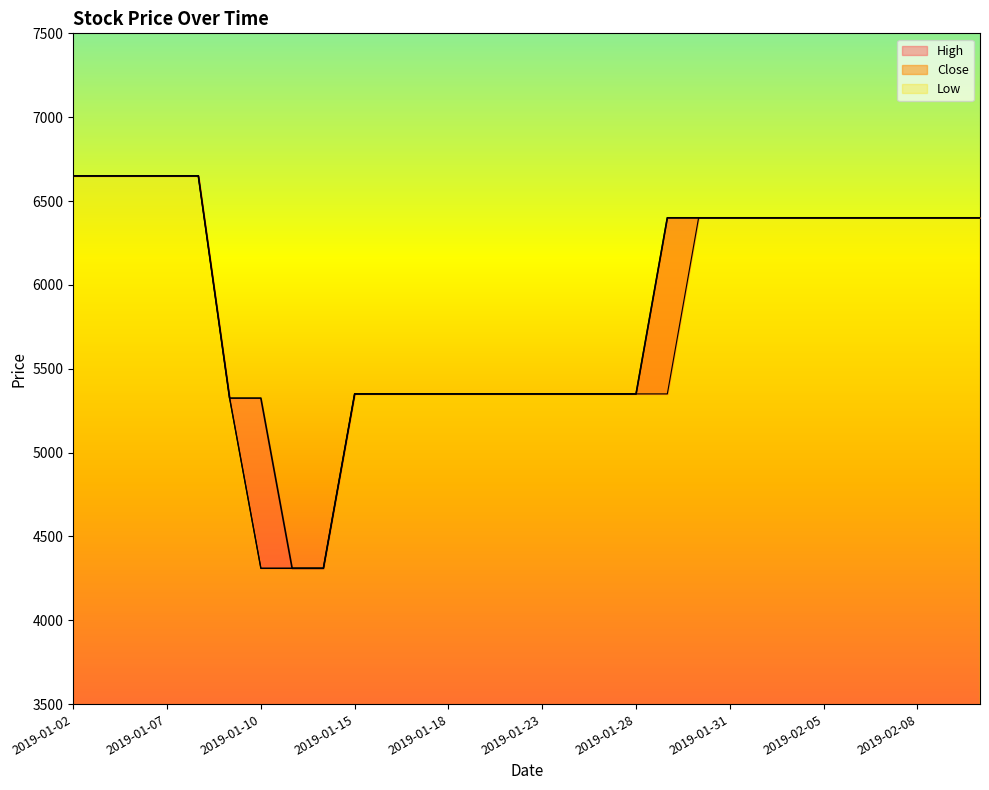

The High series shows 4310 at 2019-01-14. True or false?

True